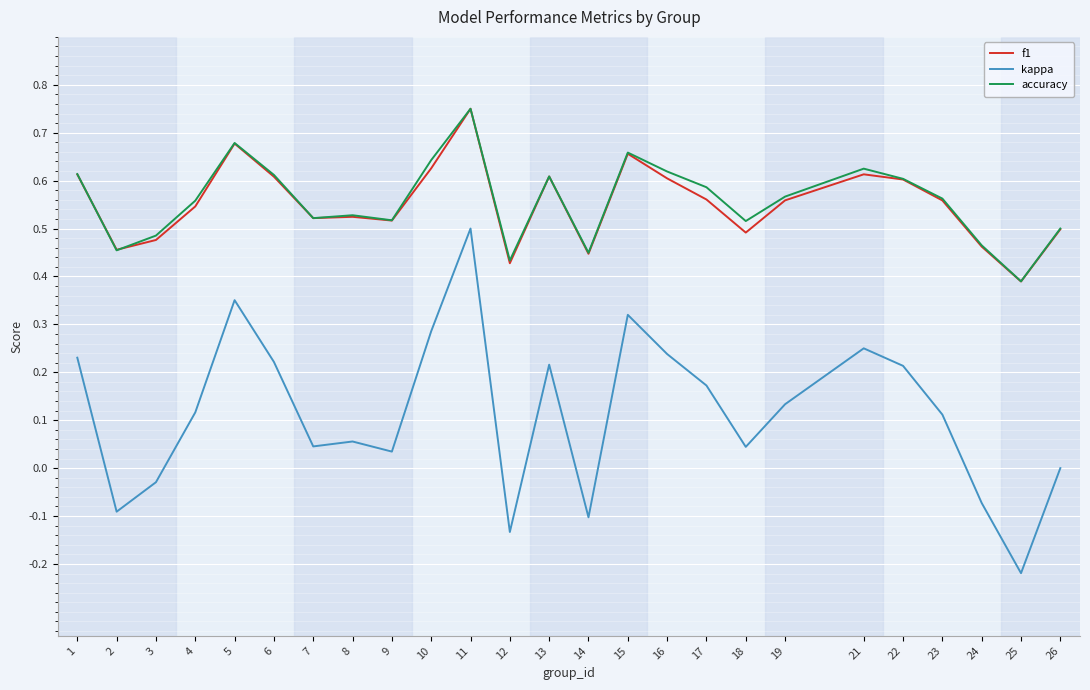

True or false: kappa and f1 cross at least once.

False